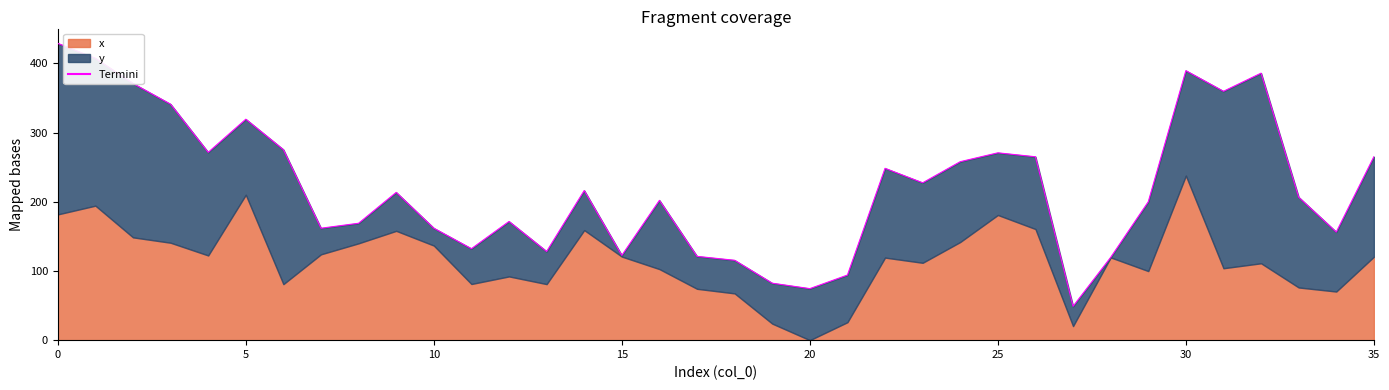

How many values are below 213?

18